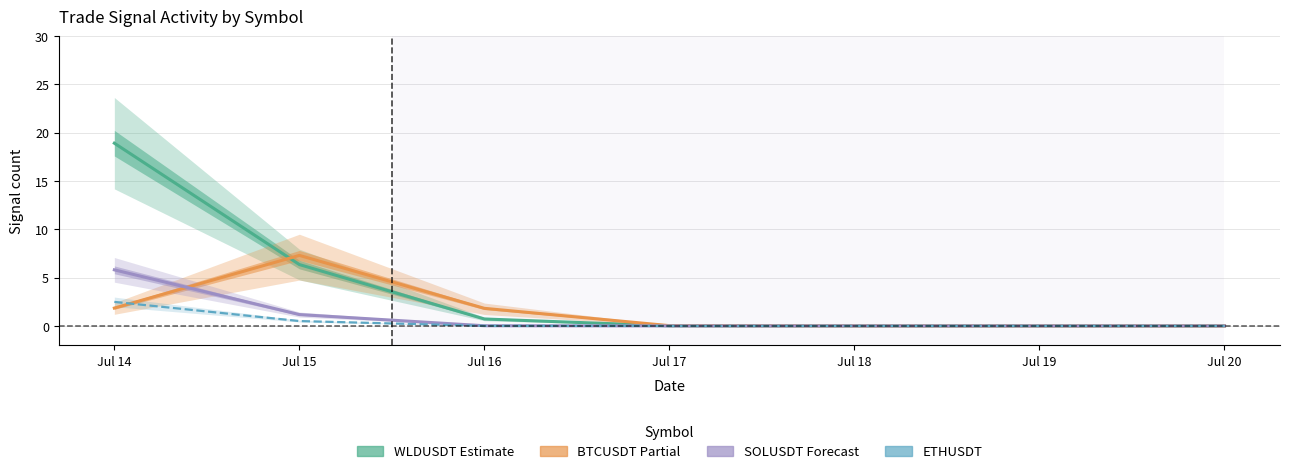

How many lines are shown in the chart?

4